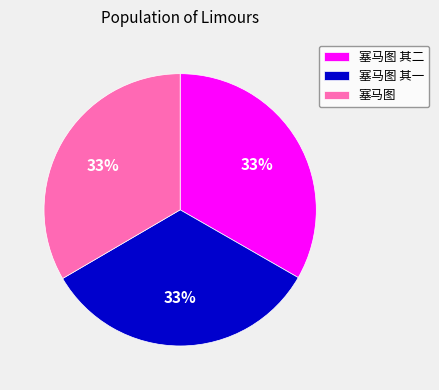

To the nearest percent, what is the average slice percentage?

33%